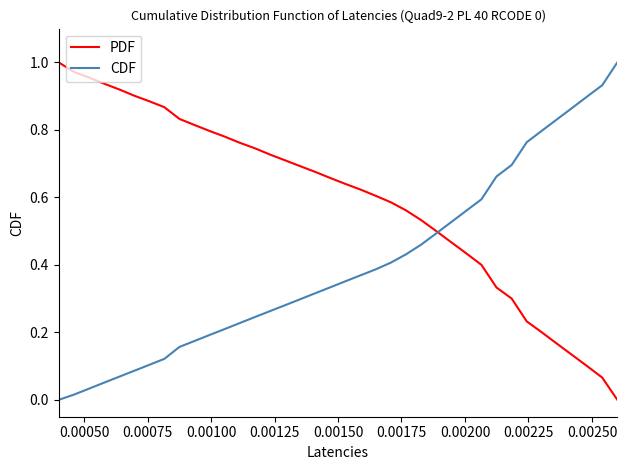

Which series has the largest total across all categories?

PDF